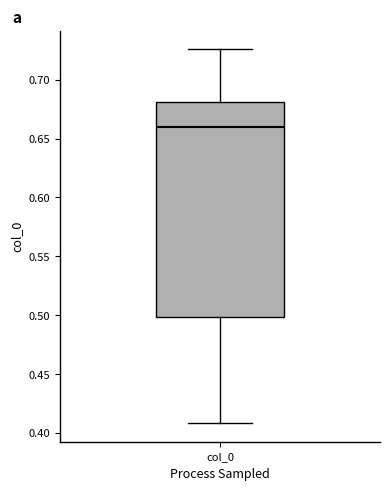

Transcribe this box plot: give where the median line is, the range the box spans, and where the two whiskers end, as read against the y-axis. The values are not printed on the chart, so give them approximately, as read against the axis.

median 0.660, box 0.500 to 0.680, whiskers 0.410 to 0.725